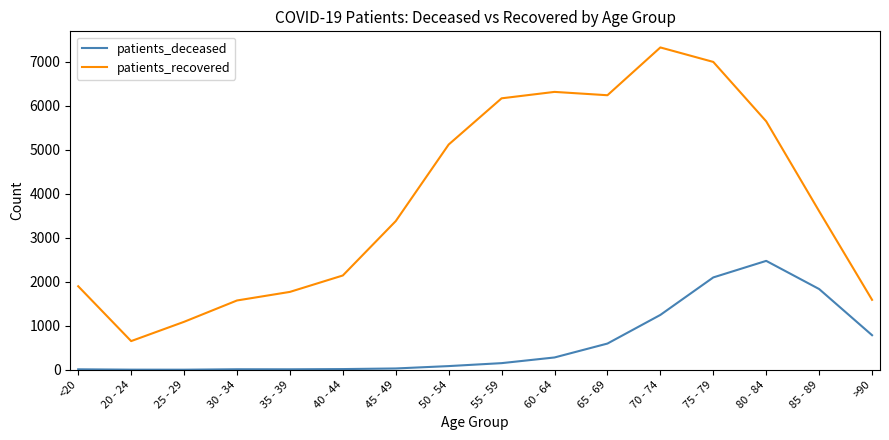

What is the maximum value shown in the chart?

7325